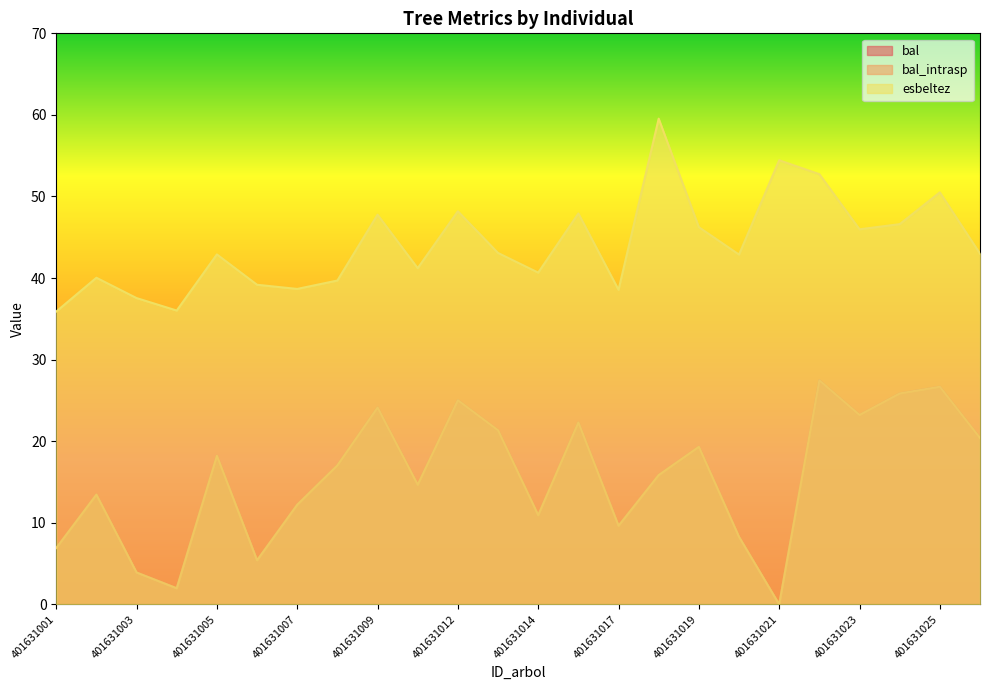

Which series has the largest range (max minus min)?

bal